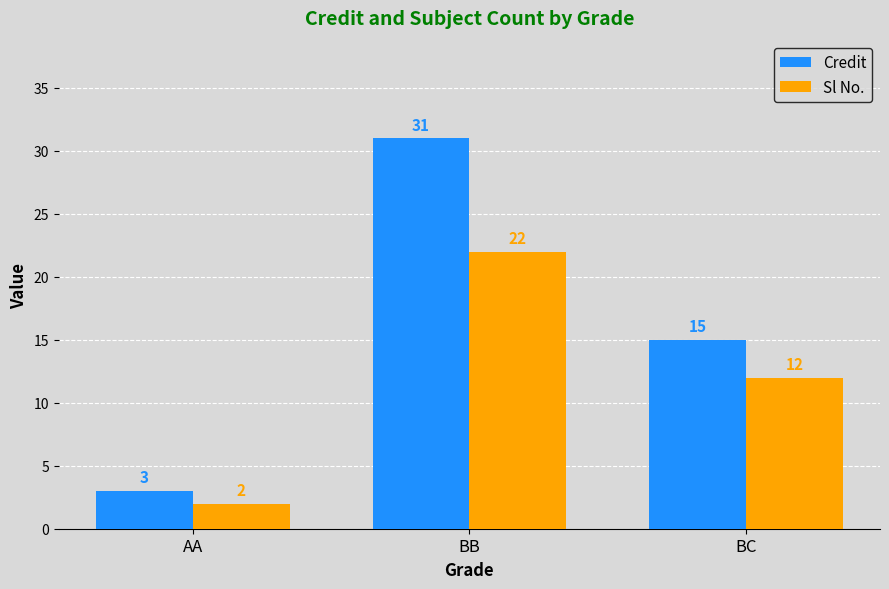

What is the difference between the highest and lowest values at BB?

9